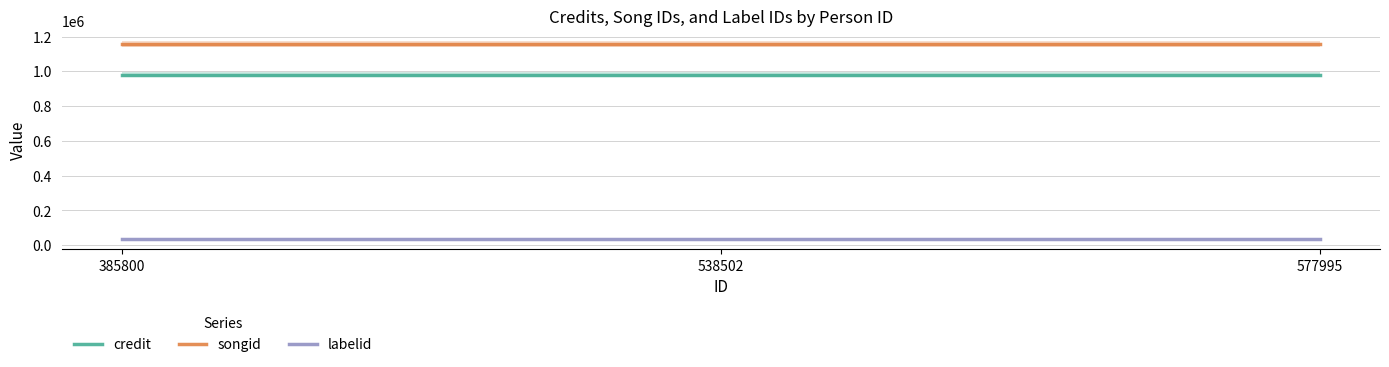

Where is labelid nearest to the value 34004?

385800